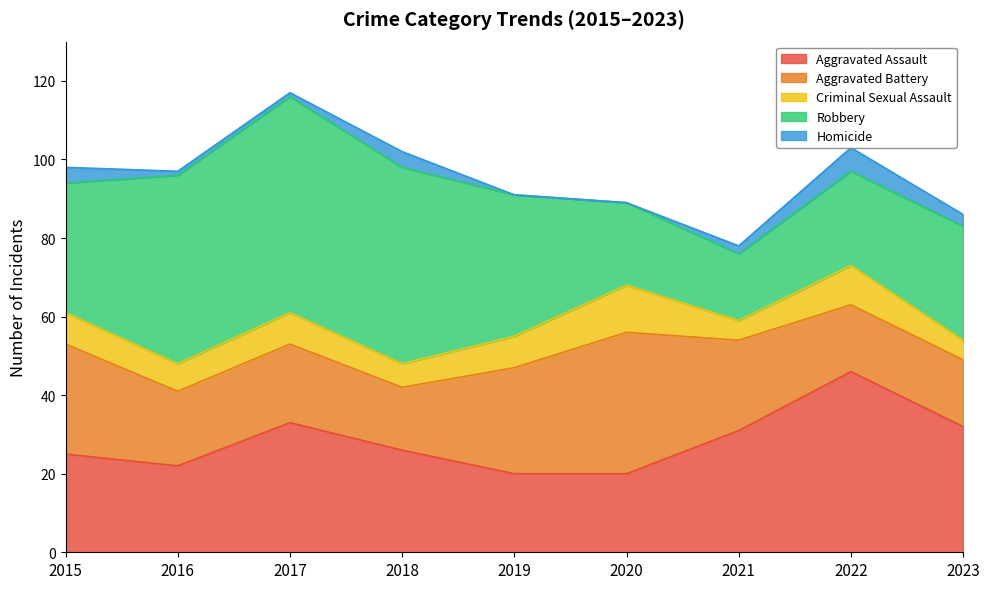

At which label does Homicide reach its peak?

2022